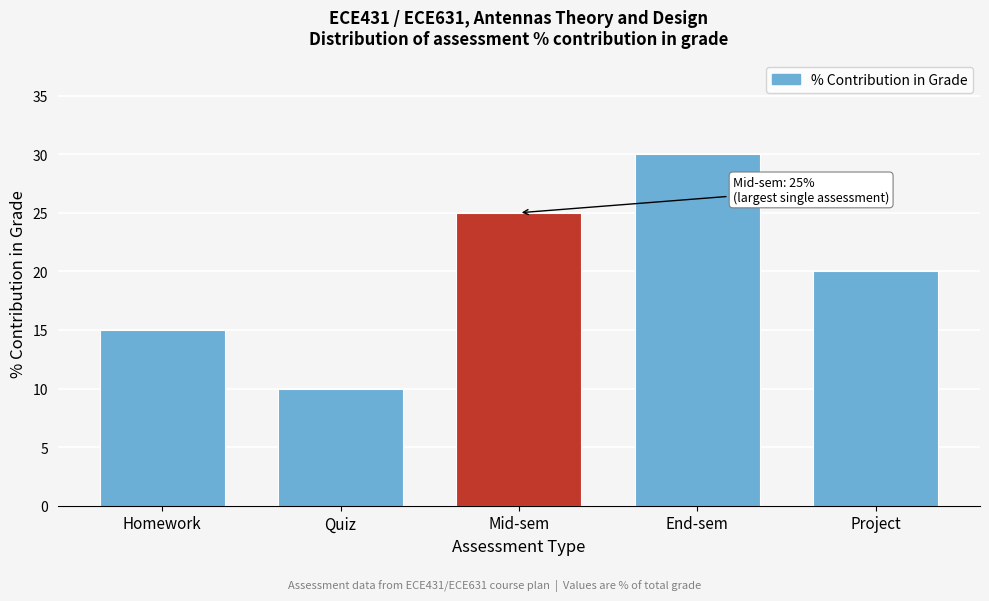

Reading left to right, transcribe all the data shown in this chart.

Homework=15	Quiz=10	Mid-sem=25	End-sem=30	Project=20